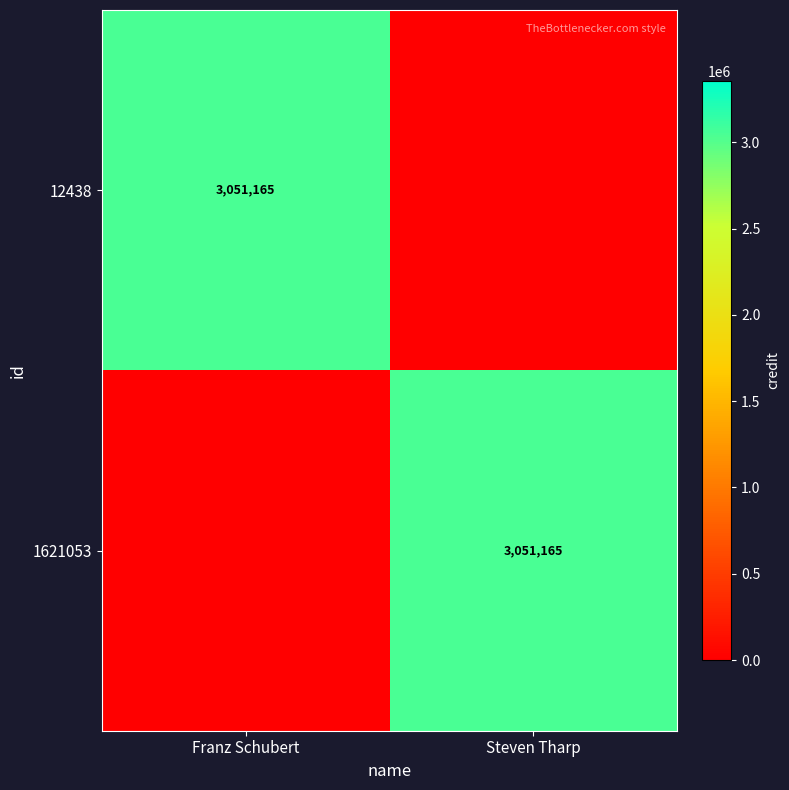

The value of 12438 at Franz Schubert is 4241232. True or false?

False